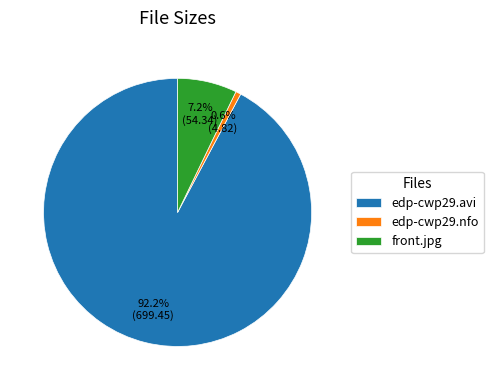

Which category has the biggest portion of the pie?

edp-cwp29.avi